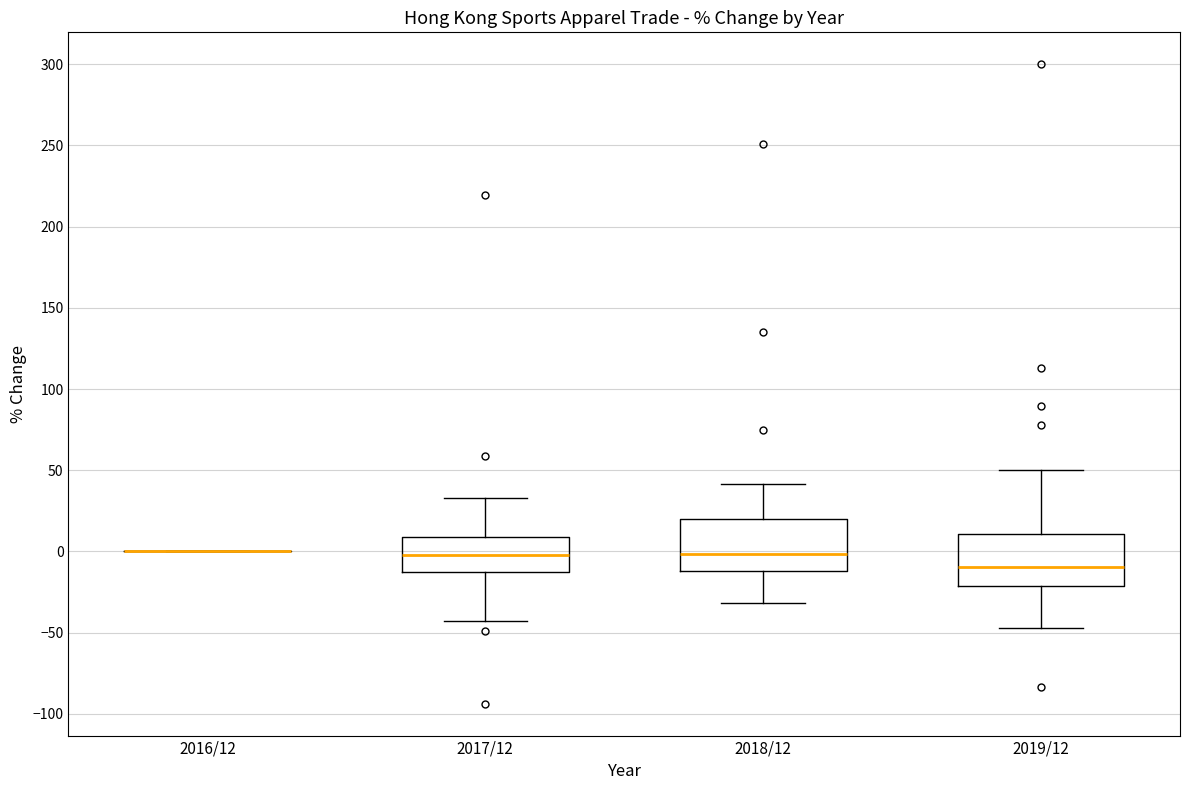

Where does the median line of the box for 2019/12 sit on the y-axis? The values are not printed on the chart, so give them approximately, as read against the axis.

-10